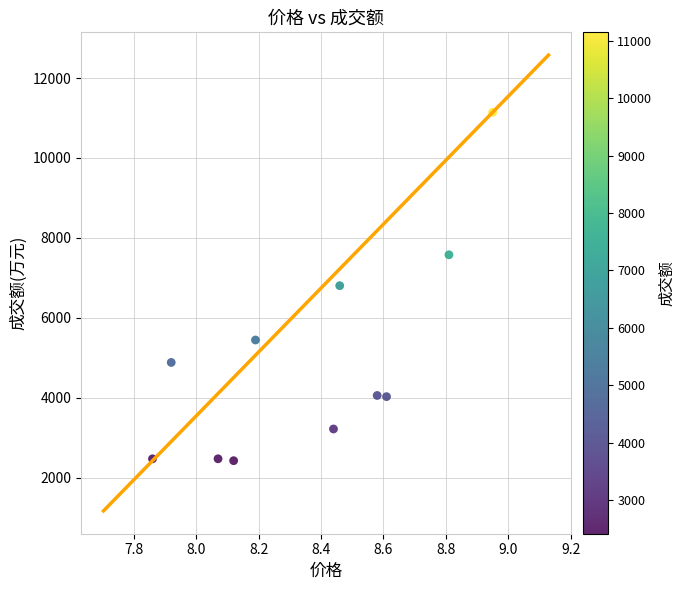

What is the average Y value?

4954